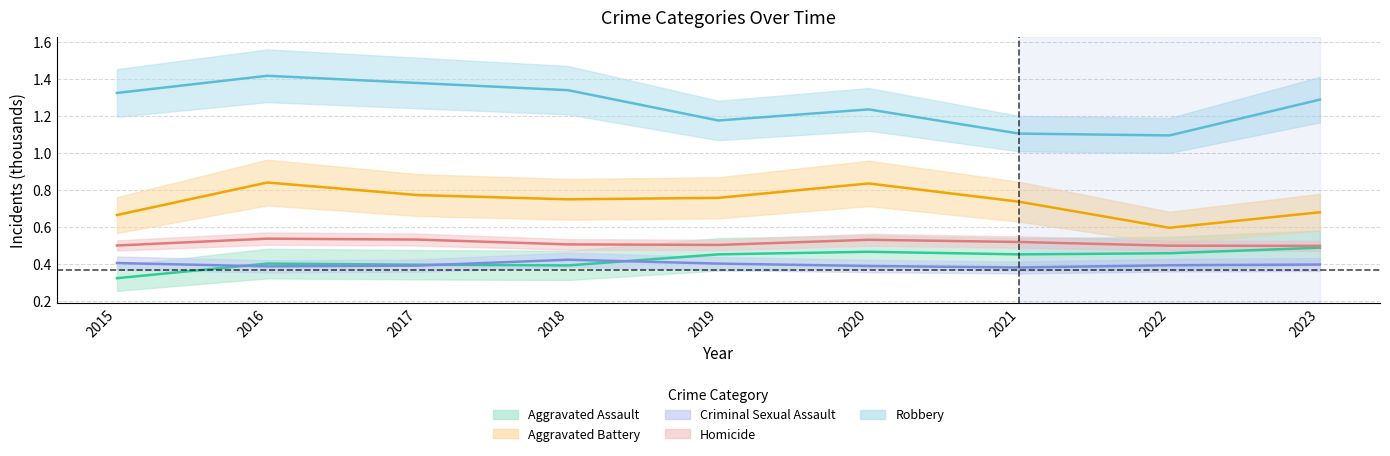

What is the sum of all Robbery values?

11.4